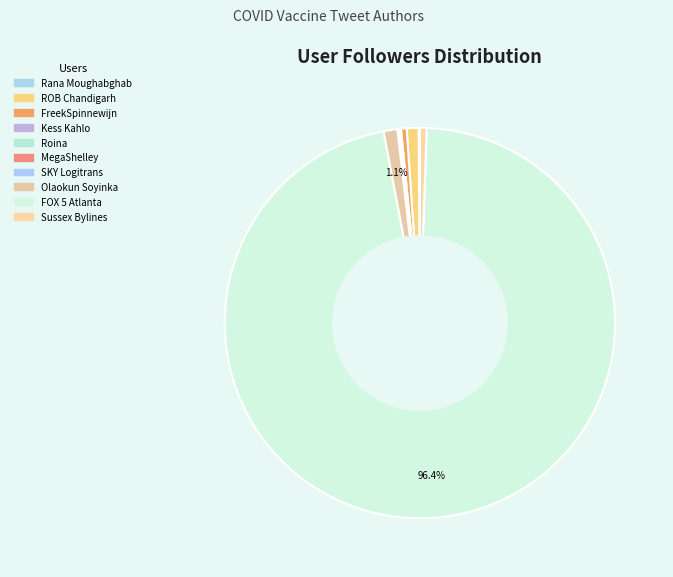

How many segments does this pie chart have?

10